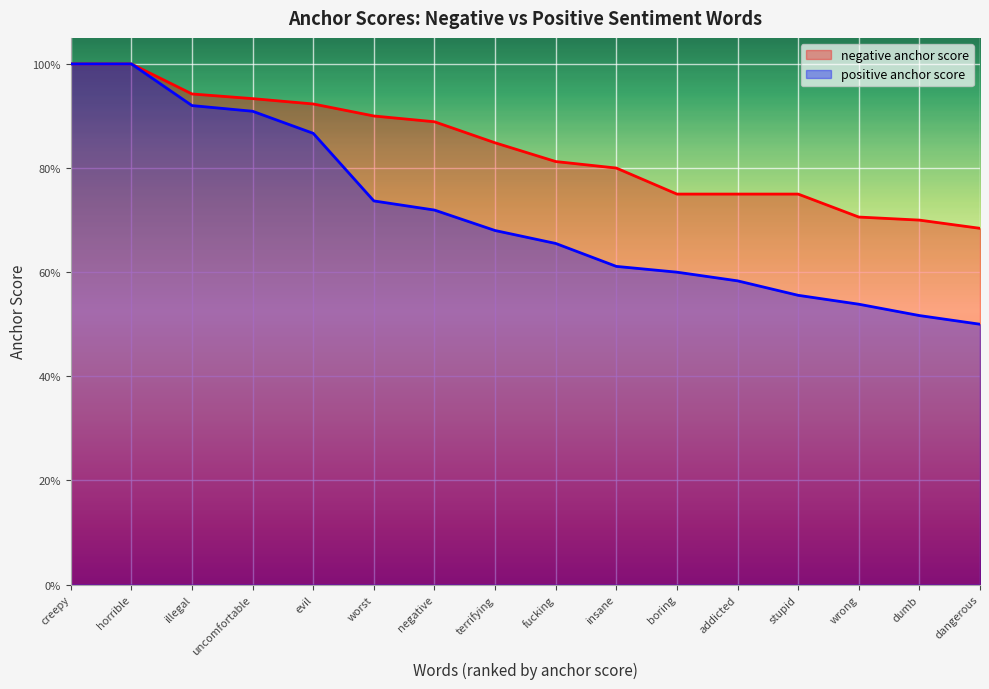

Read the negative anchor score value at dangerous.

0.7